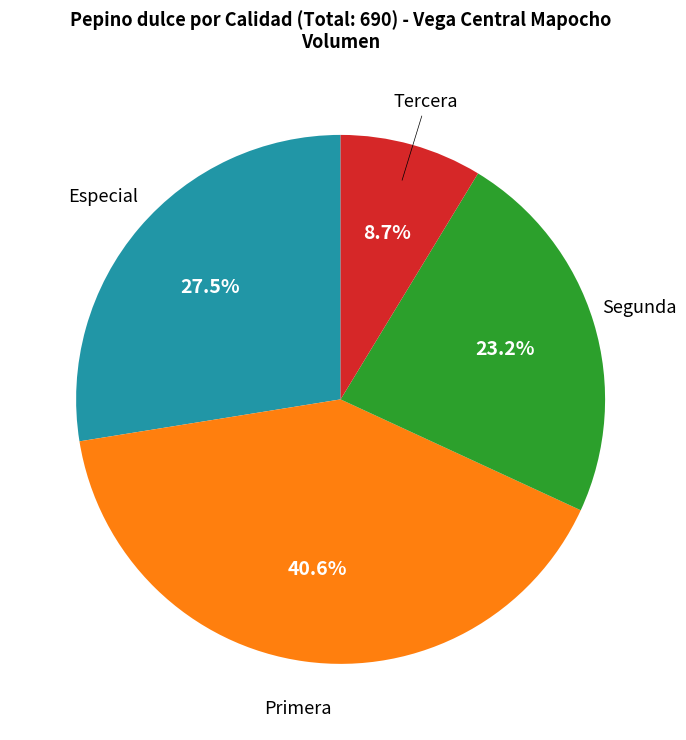

Is there any slice that represents more than half of the pie?

No